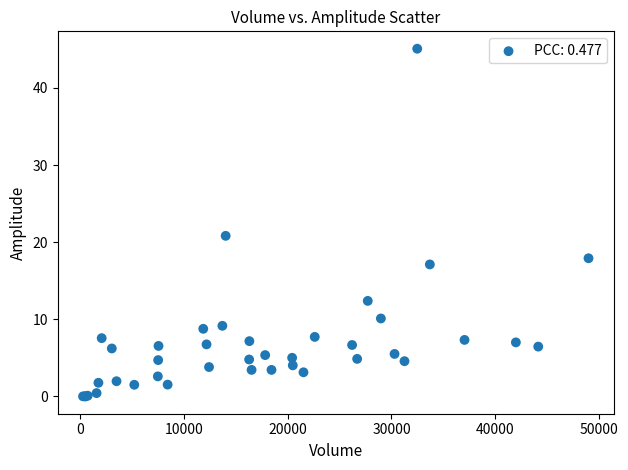

What Y value in the scatter plot is closest to 22?

20.8